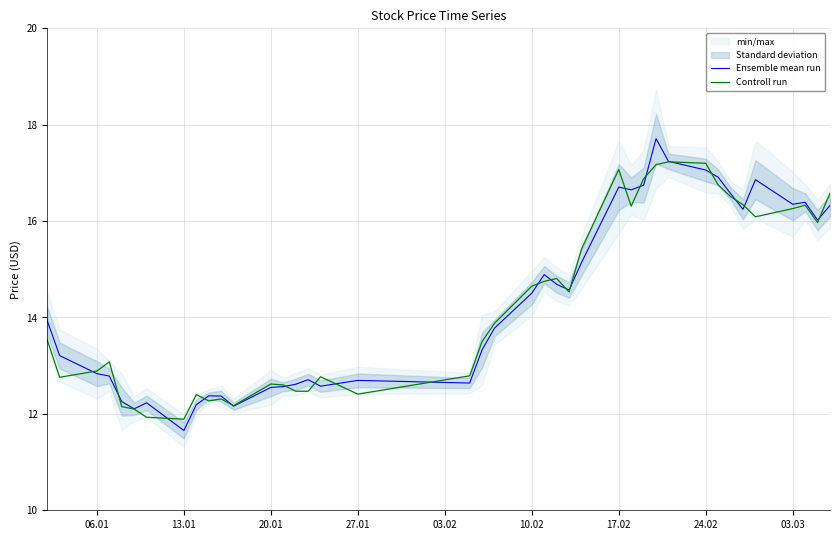

What is the smallest value displayed?

11.7